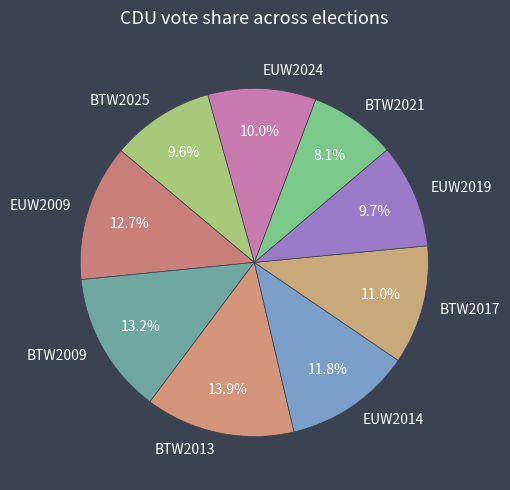

How many slices are in this pie chart?

9